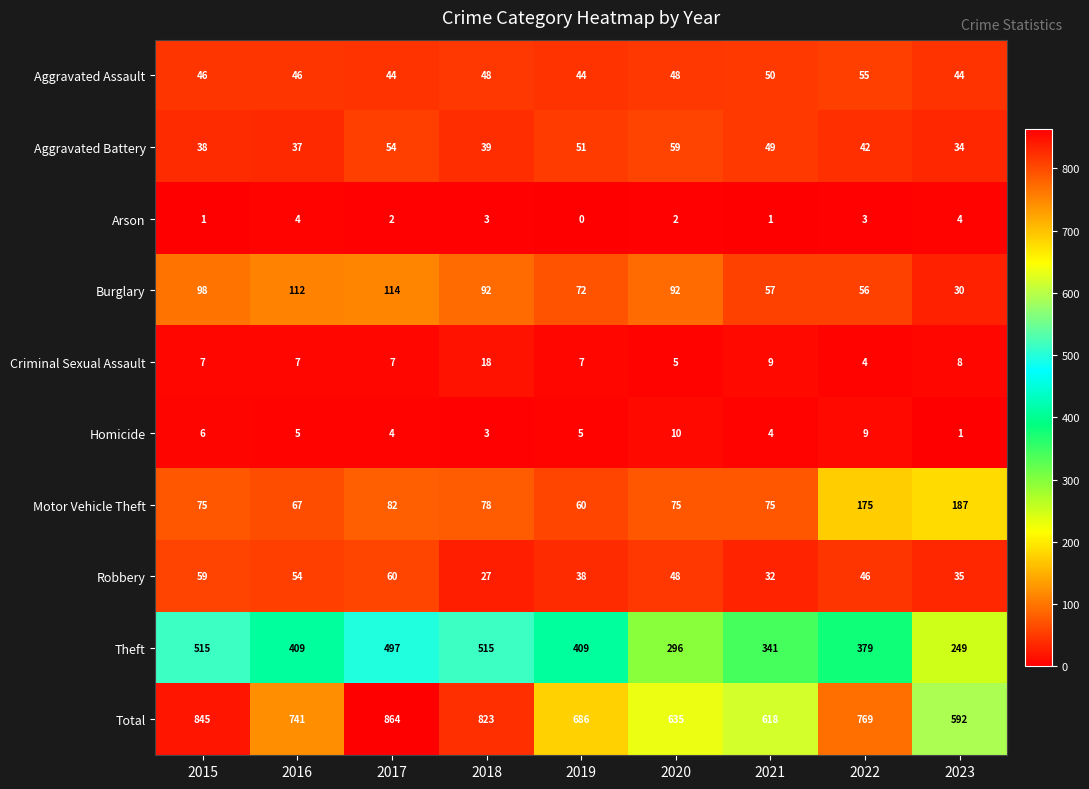

True or false: Aggravated Assault has a value of 18 at 2021.

False